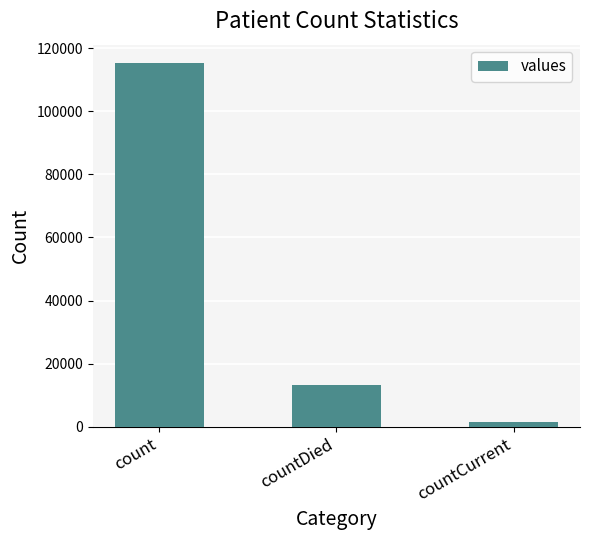

What position from the left is count?

1